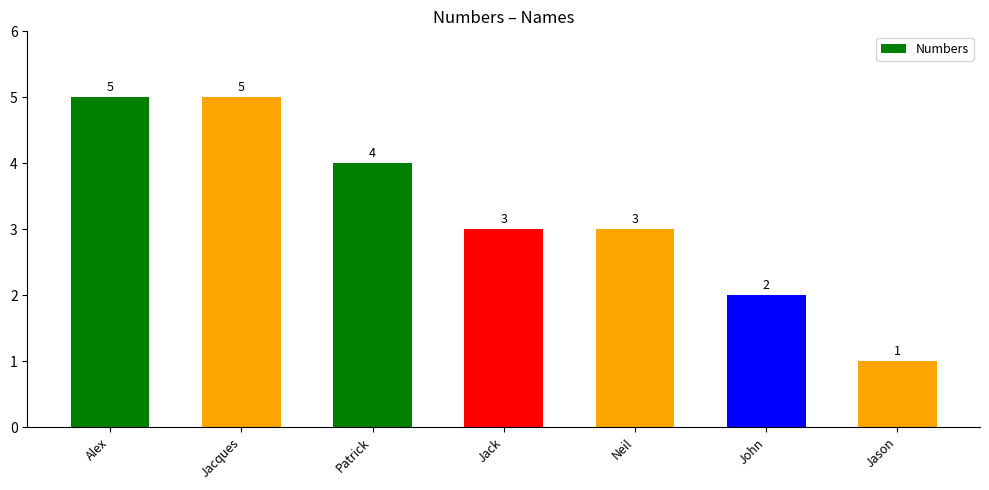

Is it true that the value at Jack is 4?

False